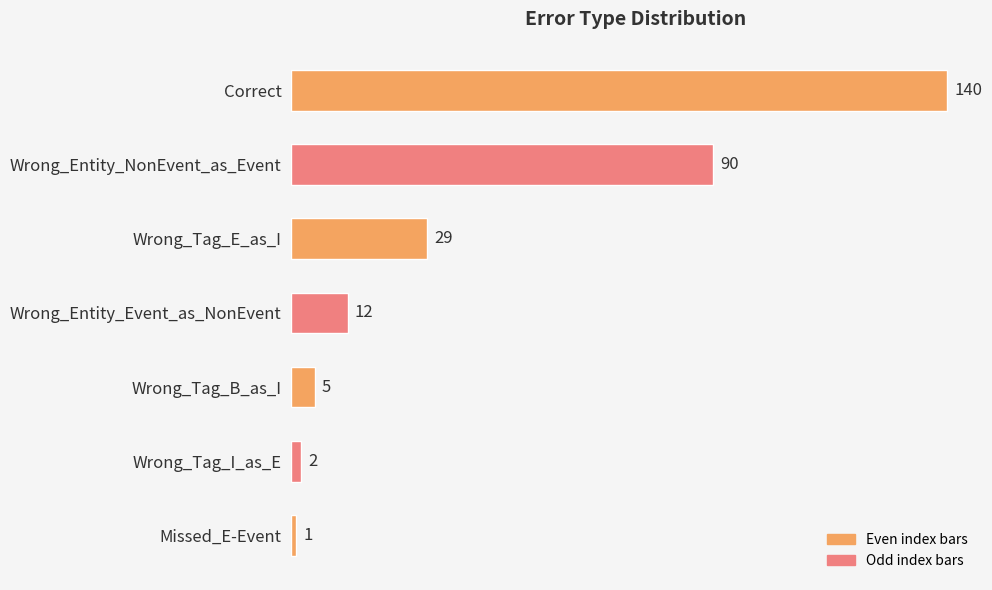

Reading top to bottom, what are all the values shown in this chart?

140	90	29	12	5	2	1